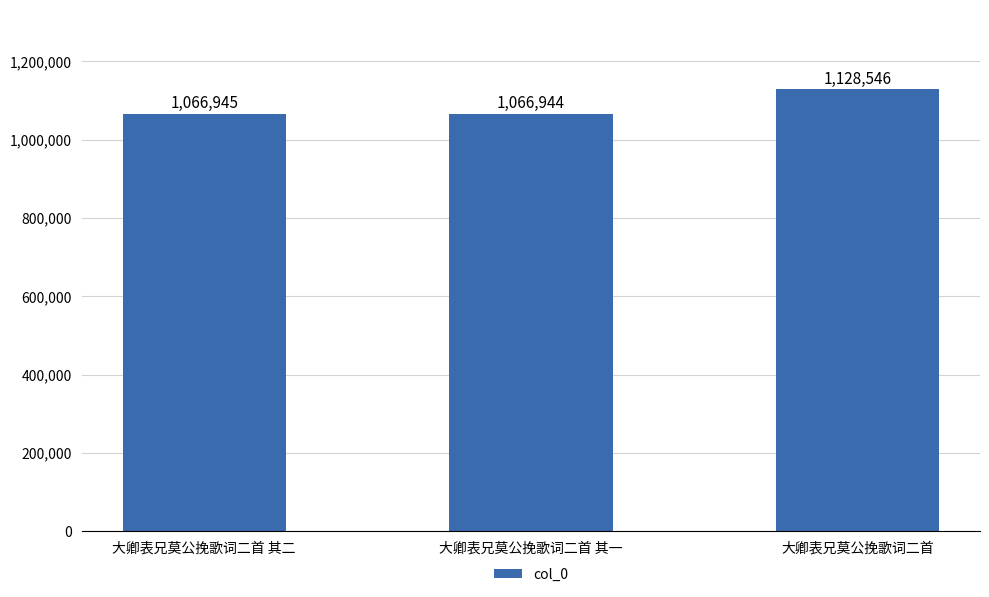

What is the sum of all values?

3262435